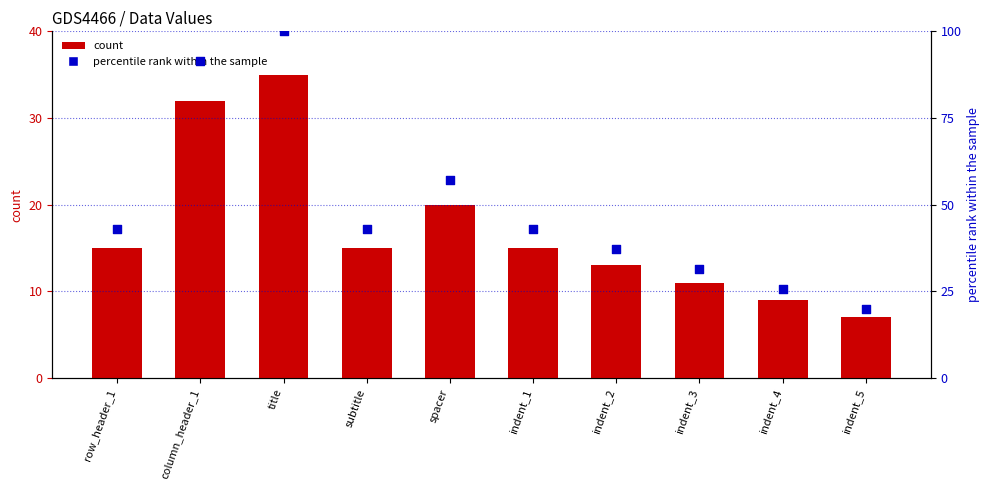

Which series reaches the minimum Y coordinate?

col_1